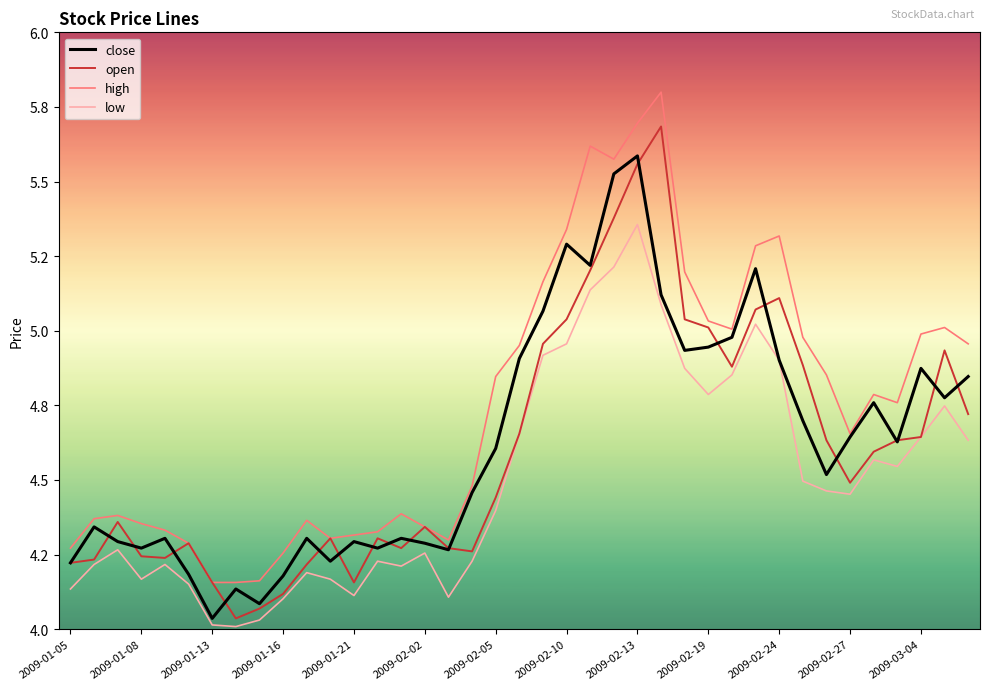

How many interior local peaks does the close series have?

11